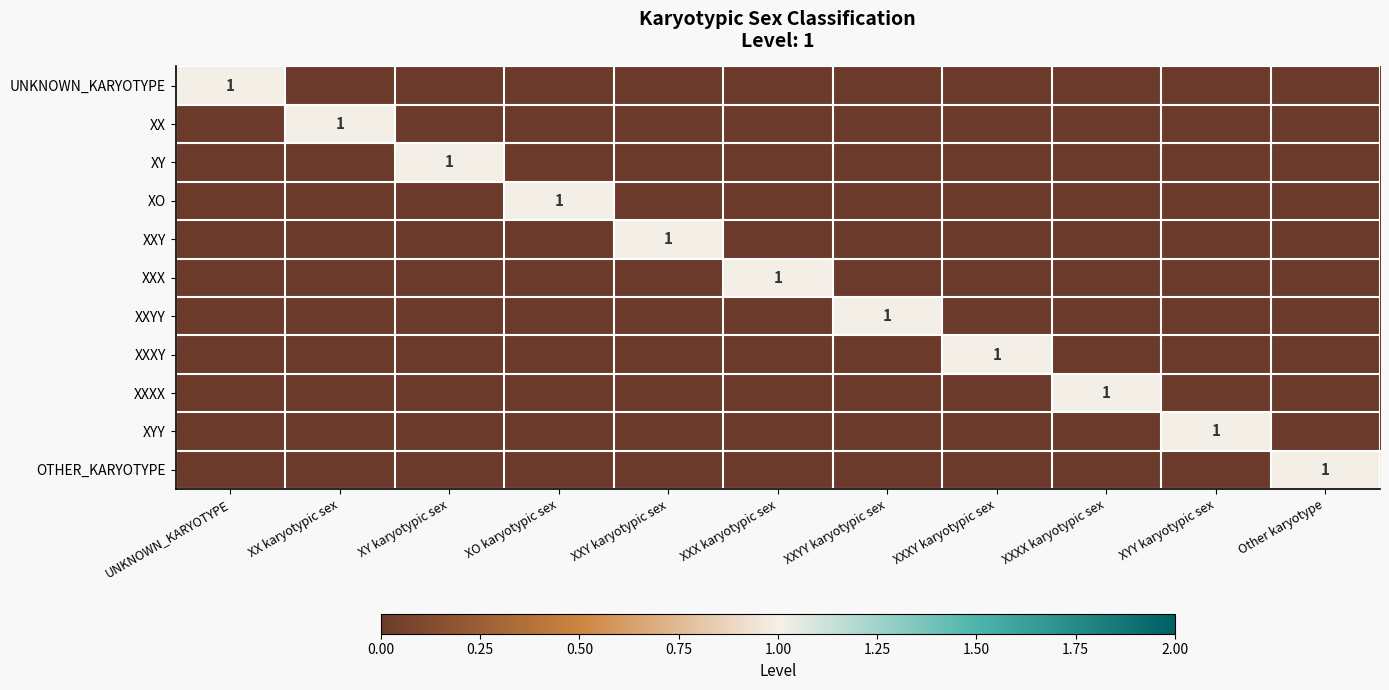

What is the total value across all series at XY karyotypic sex?

1